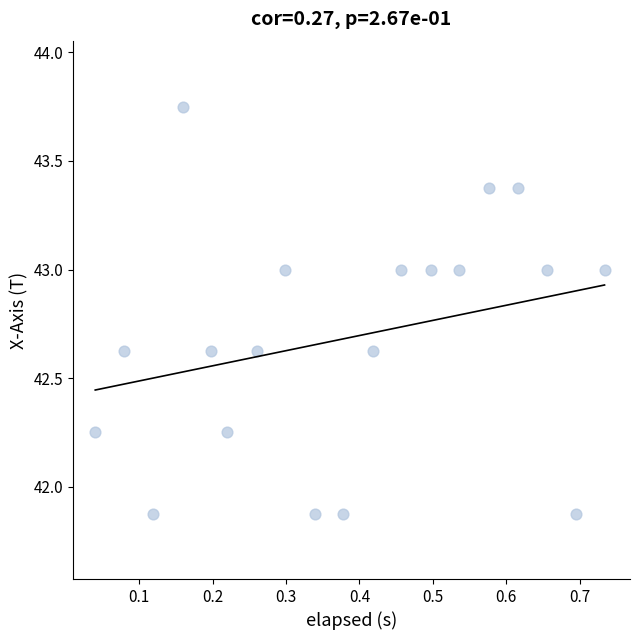

What is the range of X values (max minus min)?

0.7